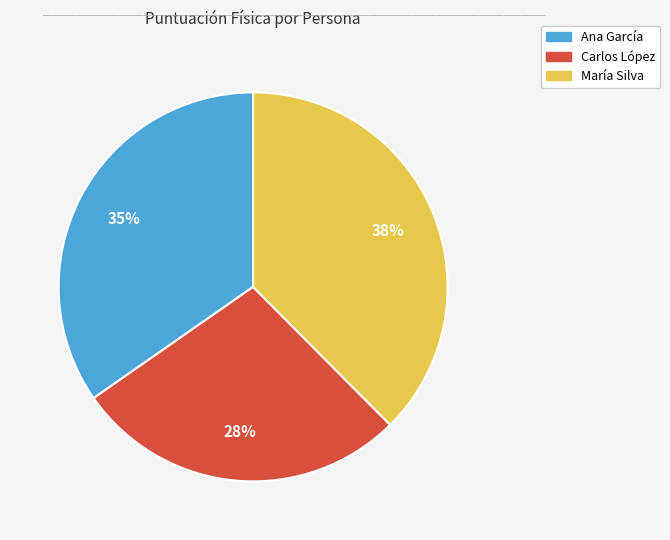

To the nearest percent, what is the combined percentage of Ana García and María Silva?

72%